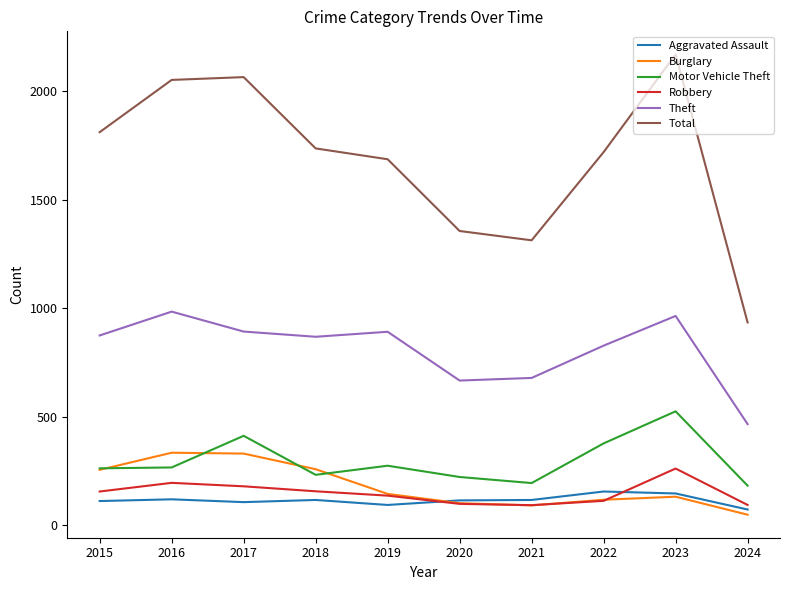

True or false: Aggravated Assault and Motor Vehicle Theft intersect in this chart.

False